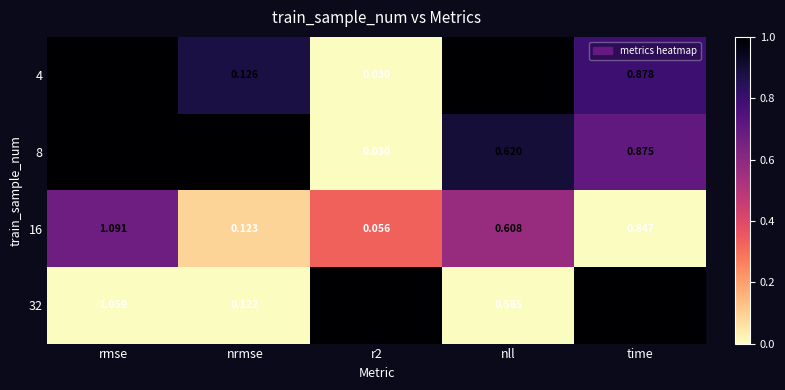

At which category does the chart reach its peak across all series?

rmse